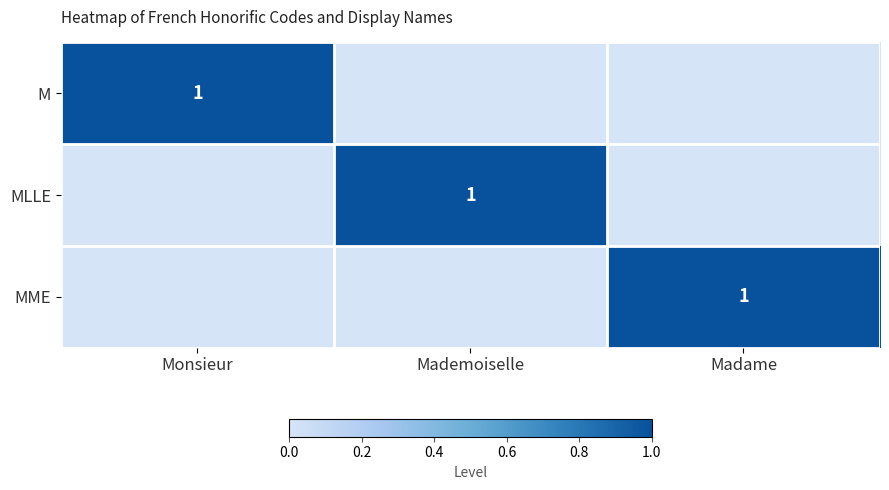

Which label corresponds to the largest value in the chart?

Monsieur